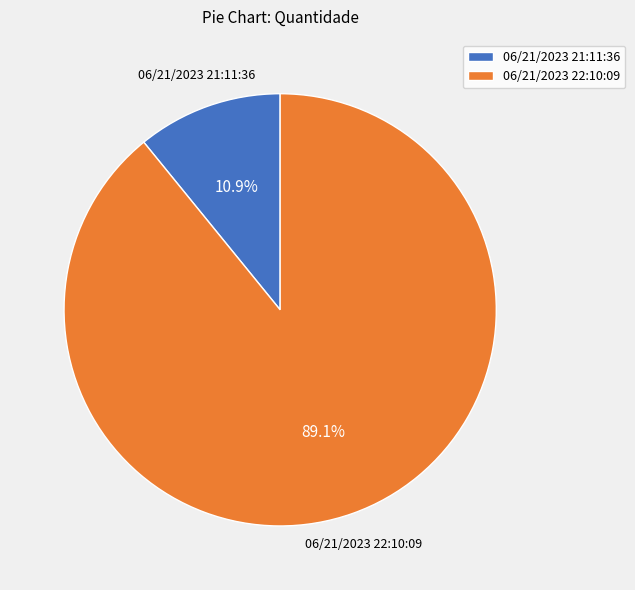

To the nearest percent, what is the average slice percentage?

50%